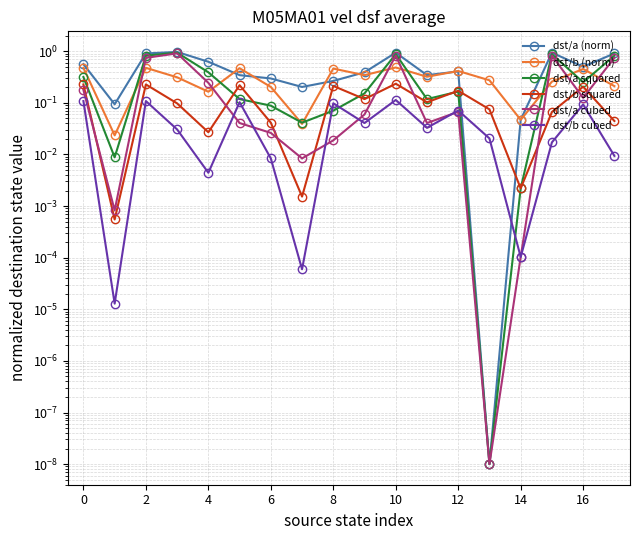

True or false: dst/b cubed and dst/b (norm) intersect in this chart.

False